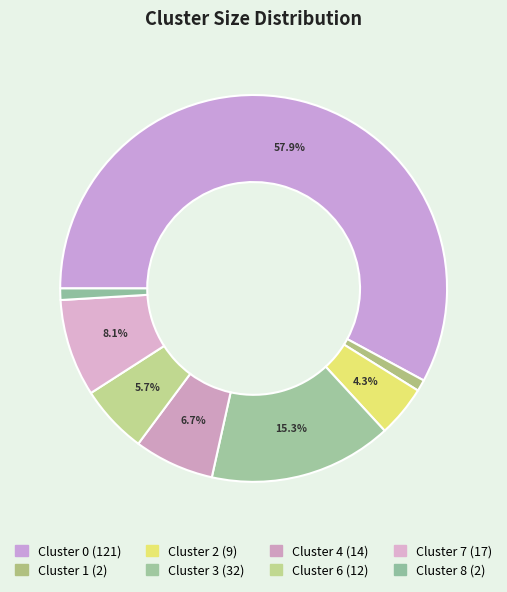

Count the number of slices in the pie.

8